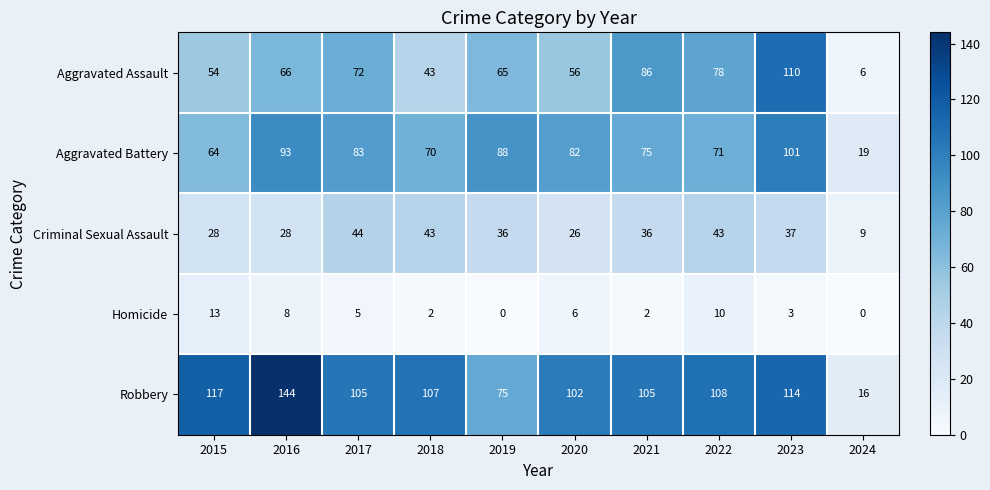

The Robbery series shows 16 at 2024. True or false?

True